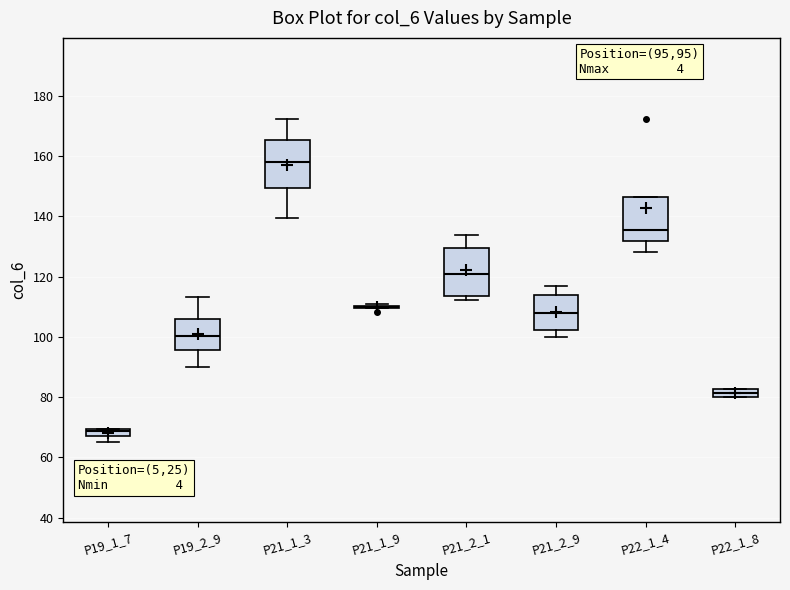

Where is the upper edge of the box for P19_1_7 on the y-axis? The values are not printed on the chart, so give them approximately, as read against the axis.

70